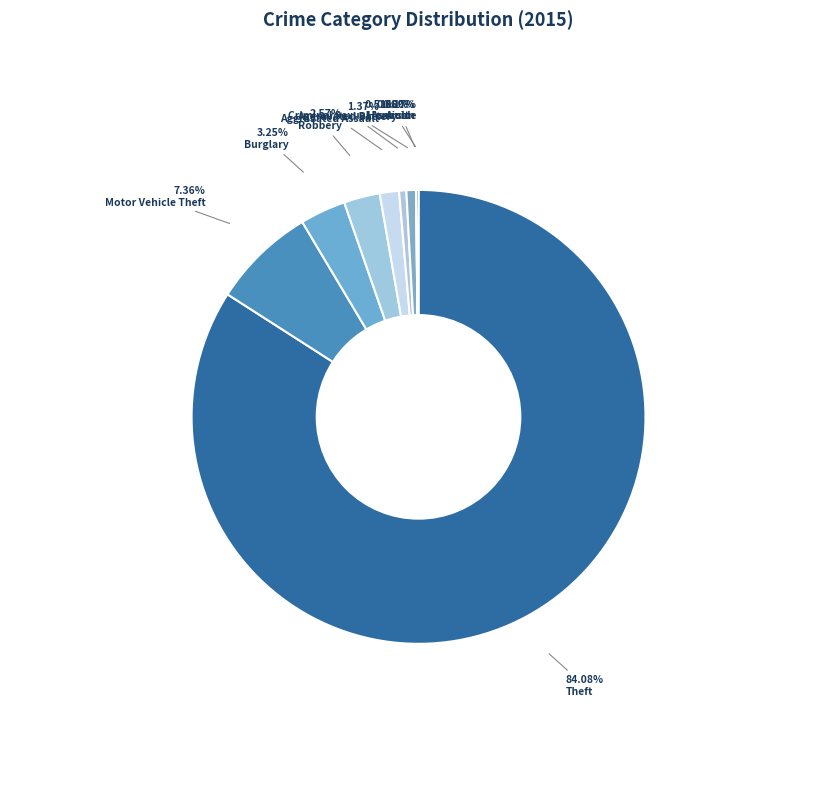

Which category has the smallest portion of the pie?

Arson